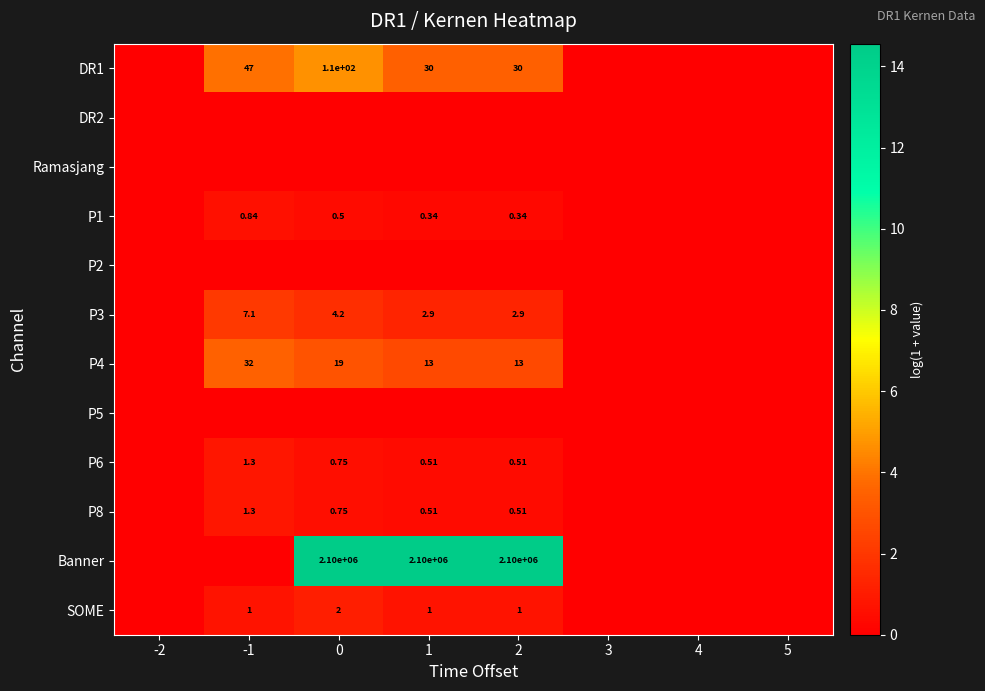

How many series are shown in this chart?

12